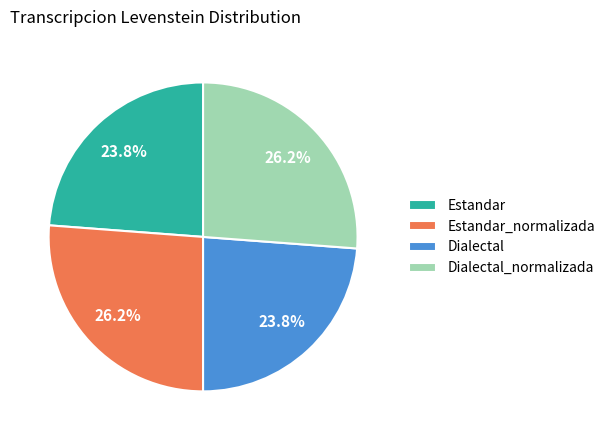

To the nearest percent, what is the average slice percentage?

25%